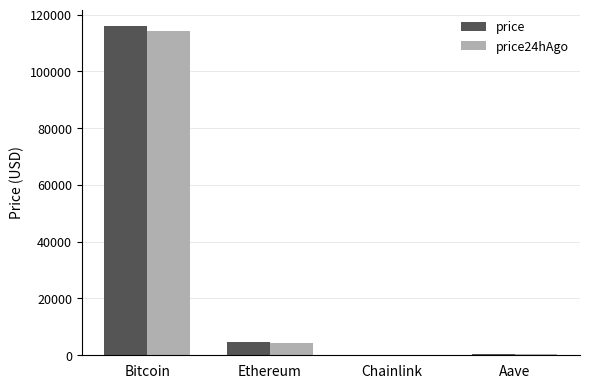

What value does the price24hAgo series have at Bitcoin?

114262.0